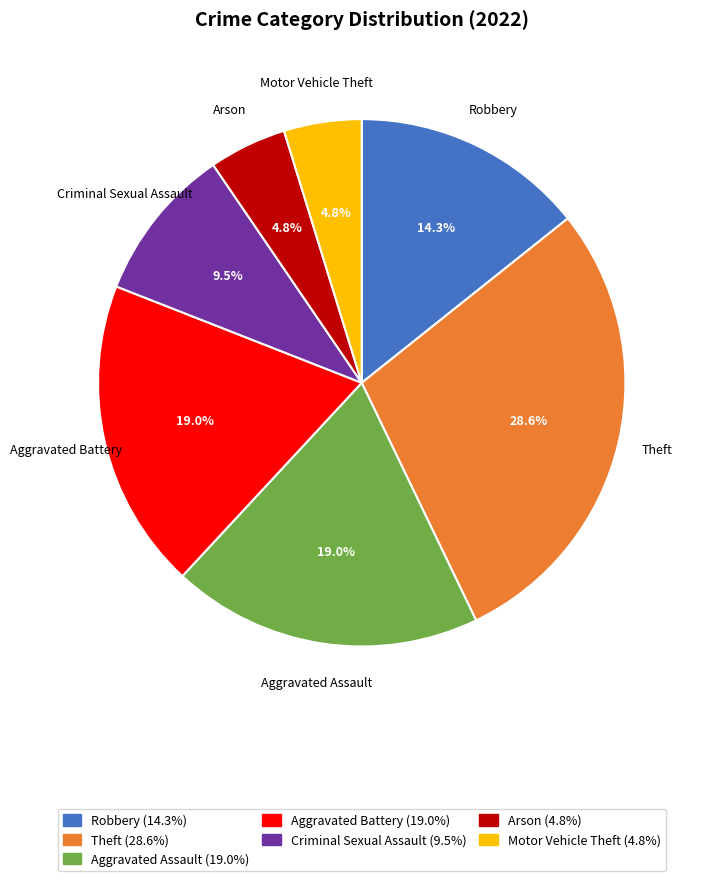

Is there any slice that represents more than half of the pie?

No